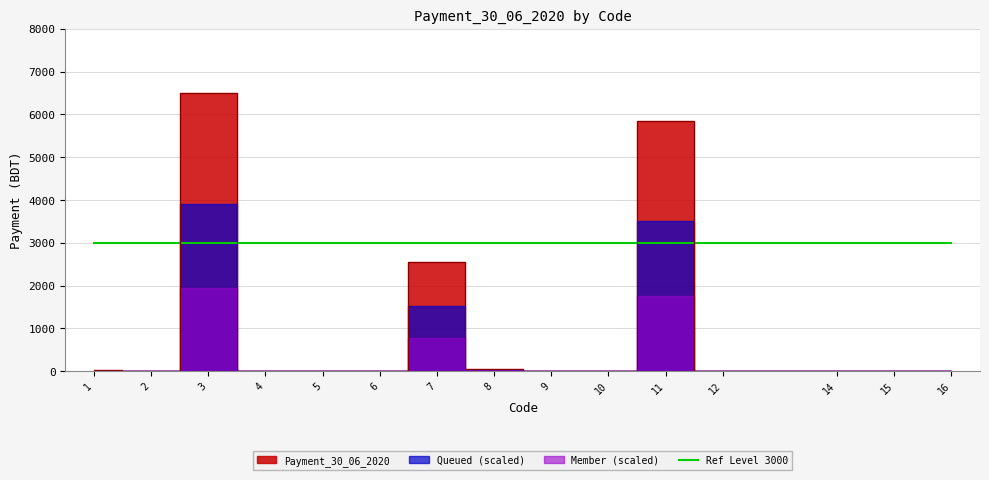

Which category has the lowest value across all series?

2